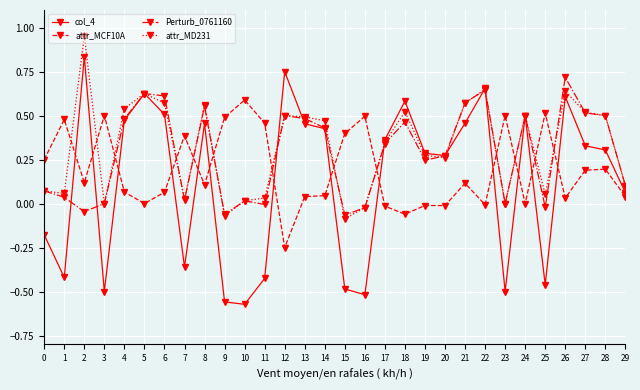

Rank the series by their average value, from highest to lowest.

attr_MD231, Perturb_0761160, attr_MCF10A, col_4